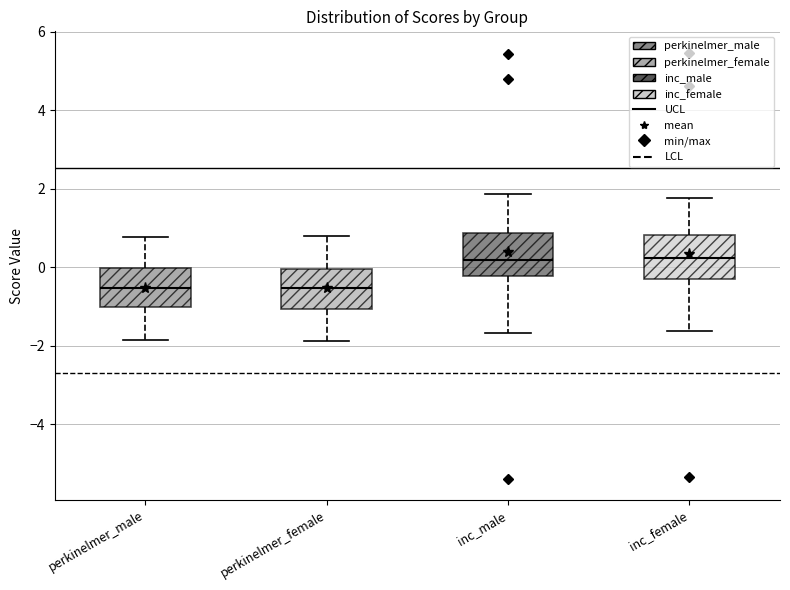

Reading left to right, read every box against the y-axis: the position of its median line, the range the box covers, and the ends of its whiskers. The values are not printed on the chart, so give them approximately, as read against the axis.

perkinelmer_male: median -0.6, box -1.0 to 0.0, whiskers -1.8 to 0.8
perkinelmer_female: median -0.6, box -1.0 to 0.0, whiskers -1.8 to 0.8
inc_male: median 0.2, box -0.2 to 0.8, whiskers -1.6 to 1.8
inc_female: median 0.2, box -0.4 to 0.8, whiskers -1.6 to 1.8